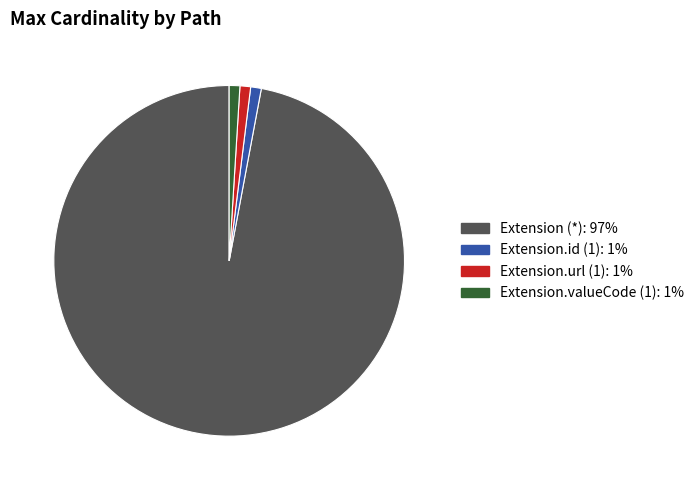

How many slices are in this pie chart?

4